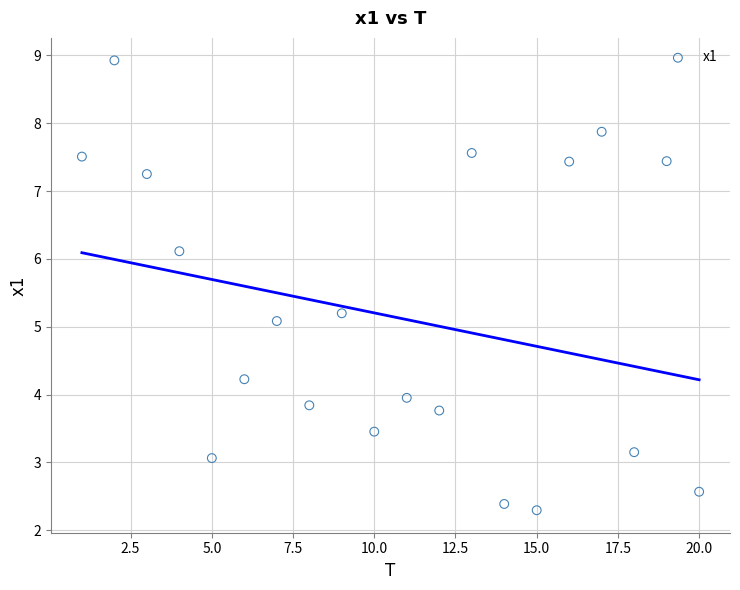

What is the range of Y values (max minus min)?

6.6